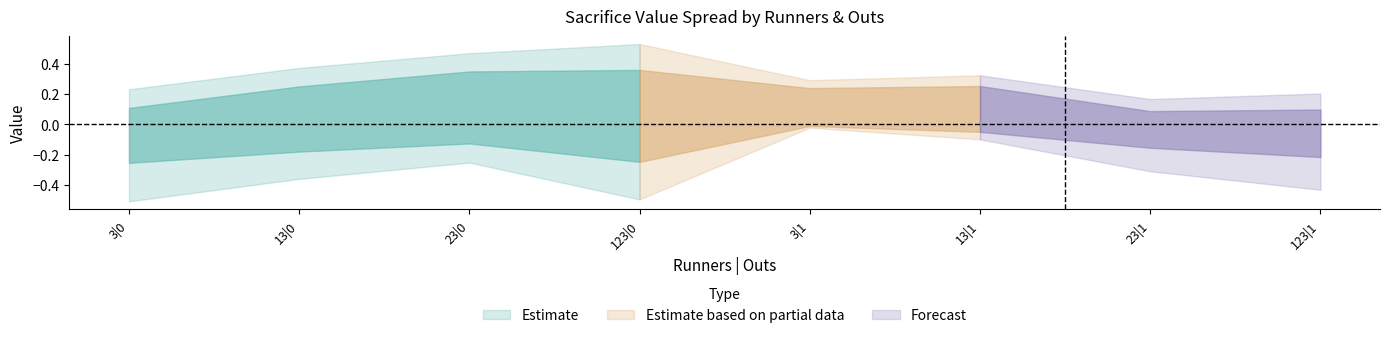

At which category does Lean max reach its first local peak?

123|0